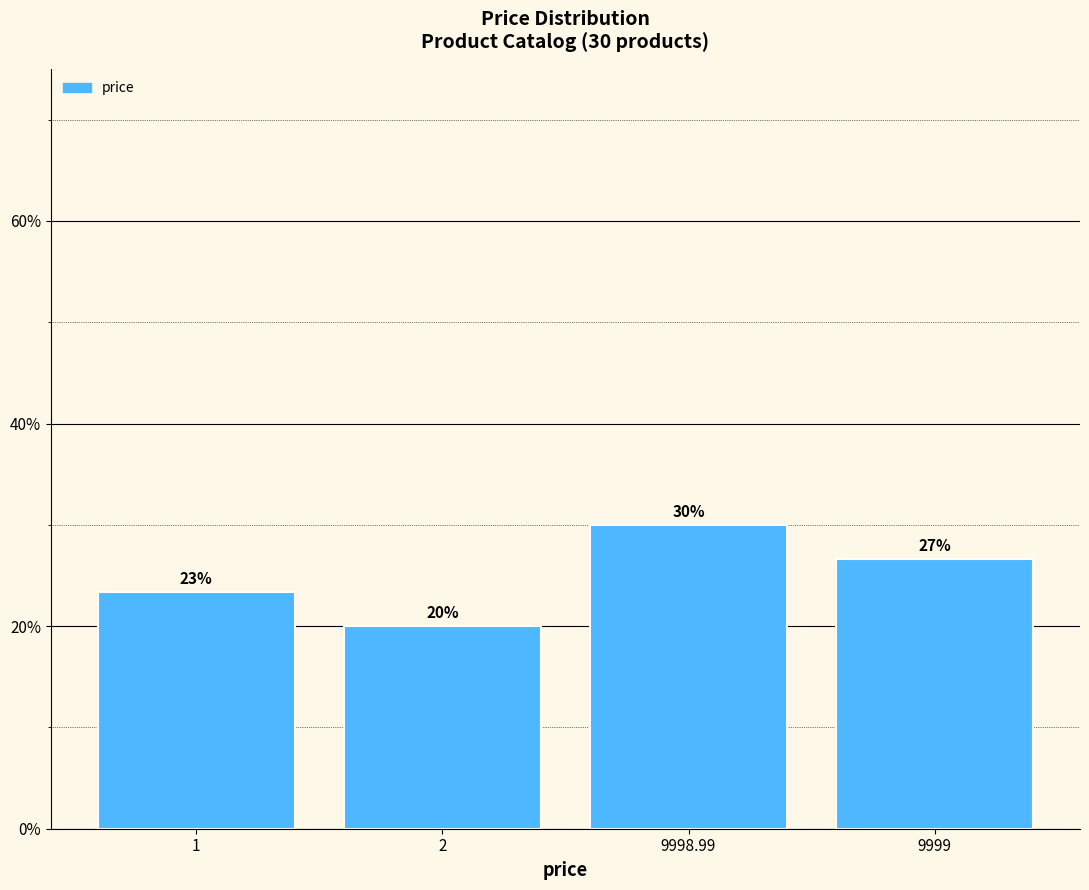

Which has a higher value, 2 or 9998.99?

9998.99